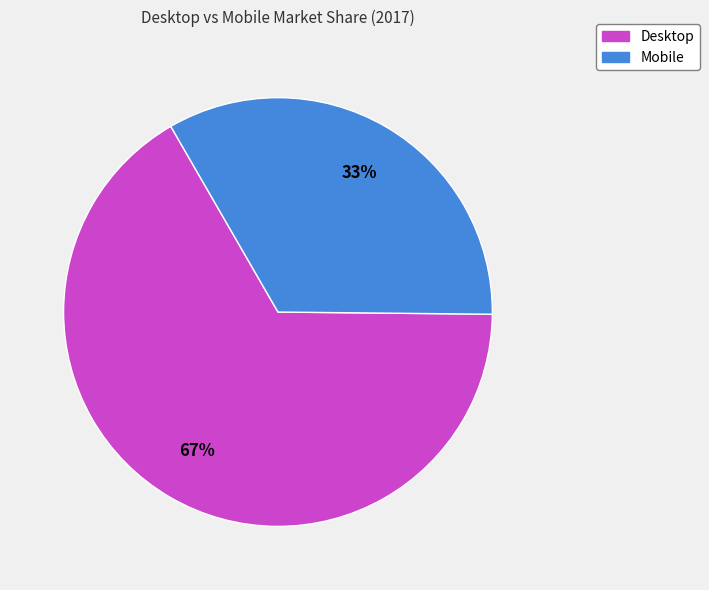

To the nearest percent, what is the average slice percentage?

50%